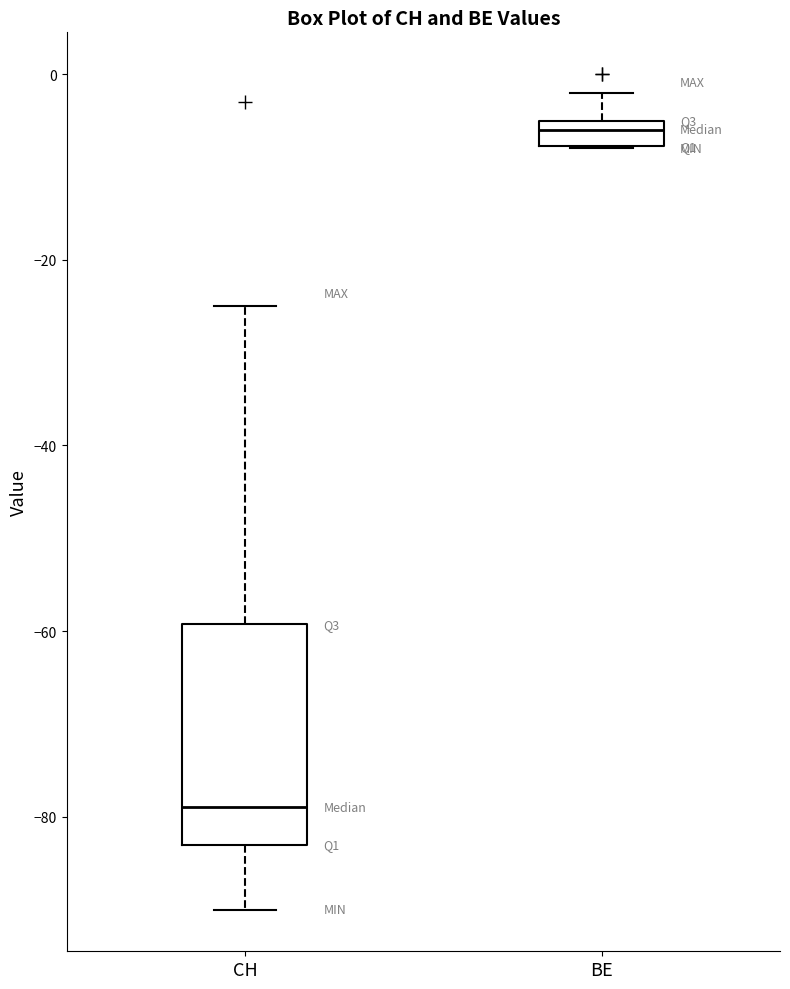

Which box's median line is the lowest?

CH